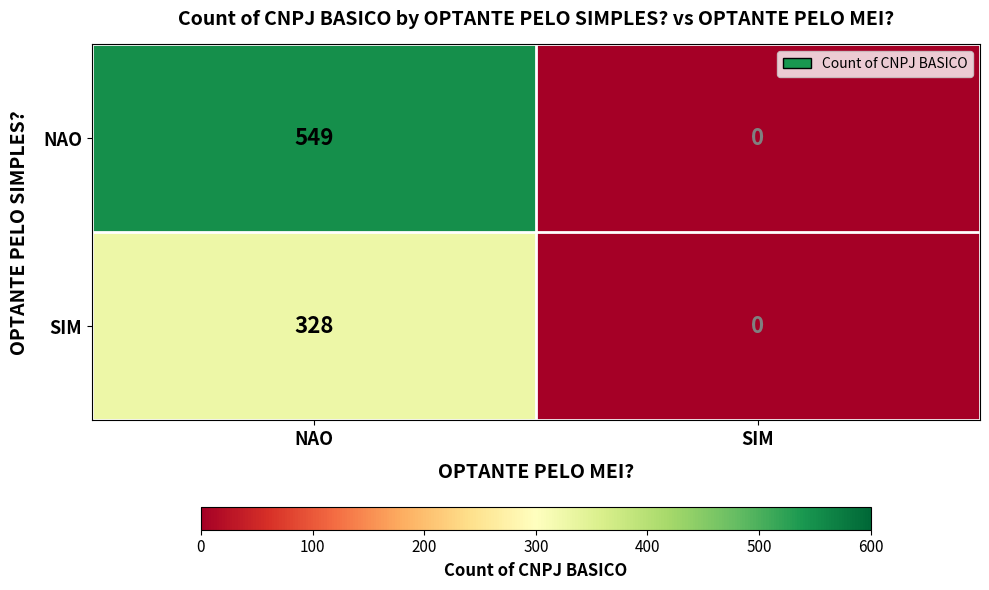

What is the difference between the maximum and minimum values in the SIM series?

328